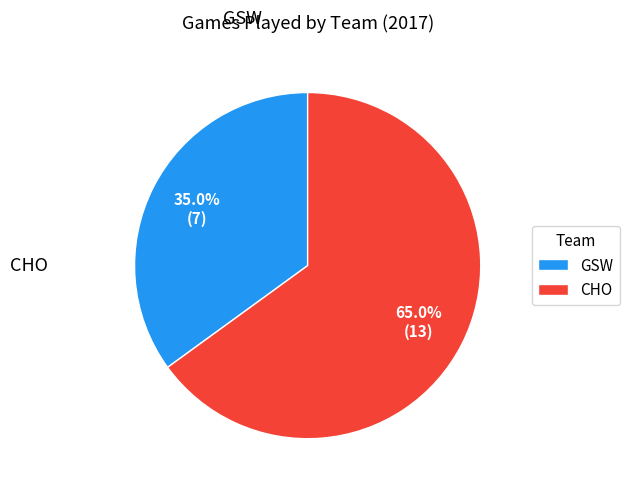

Does any single category account for the majority?

Yes